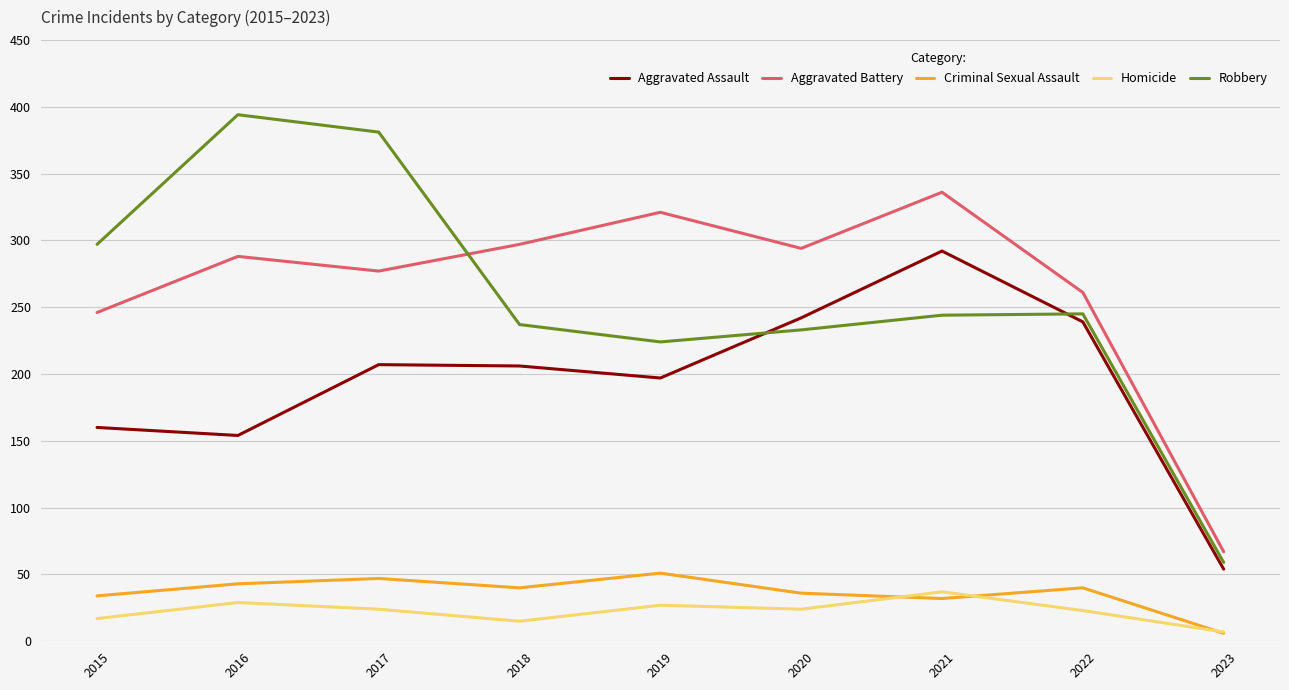

At 2021, list the series in order from largest to smallest.

Aggravated Battery, Aggravated Assault, Robbery, Homicide, Criminal Sexual Assault